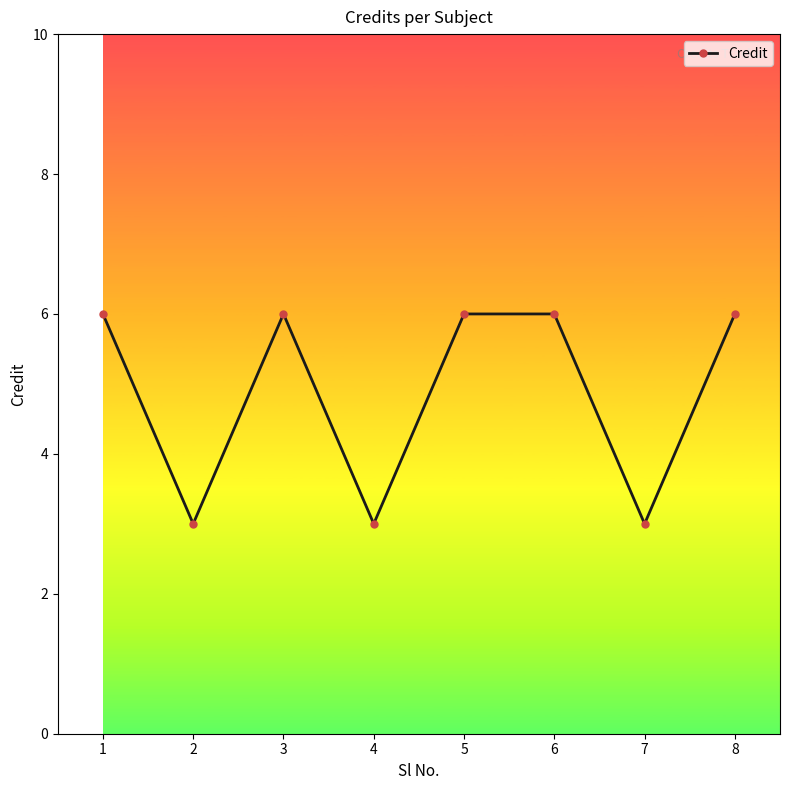

What is the ratio of the value at 1 to the value at 6?

1.0